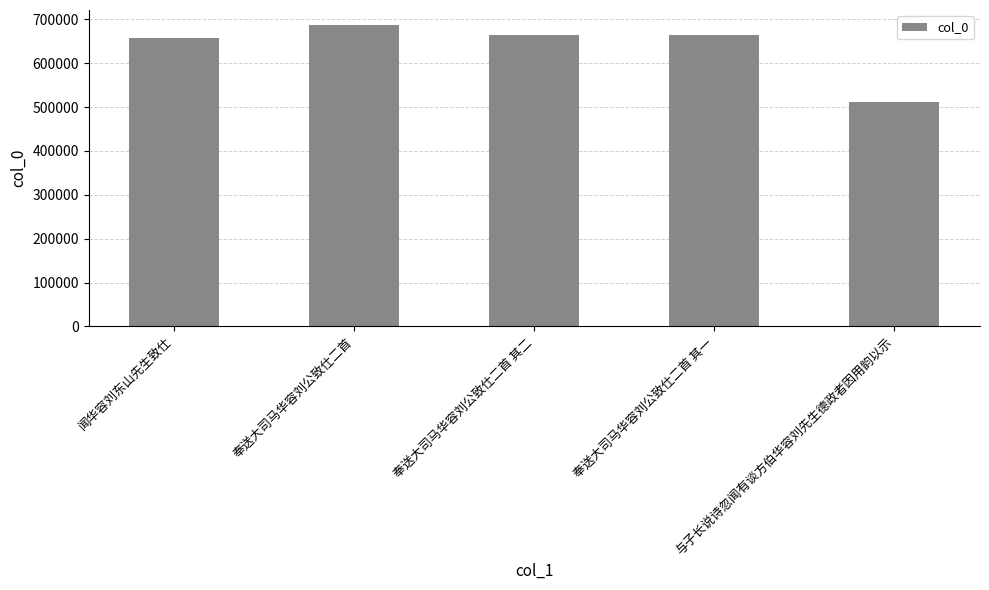

What is the greatest value displayed?

686764